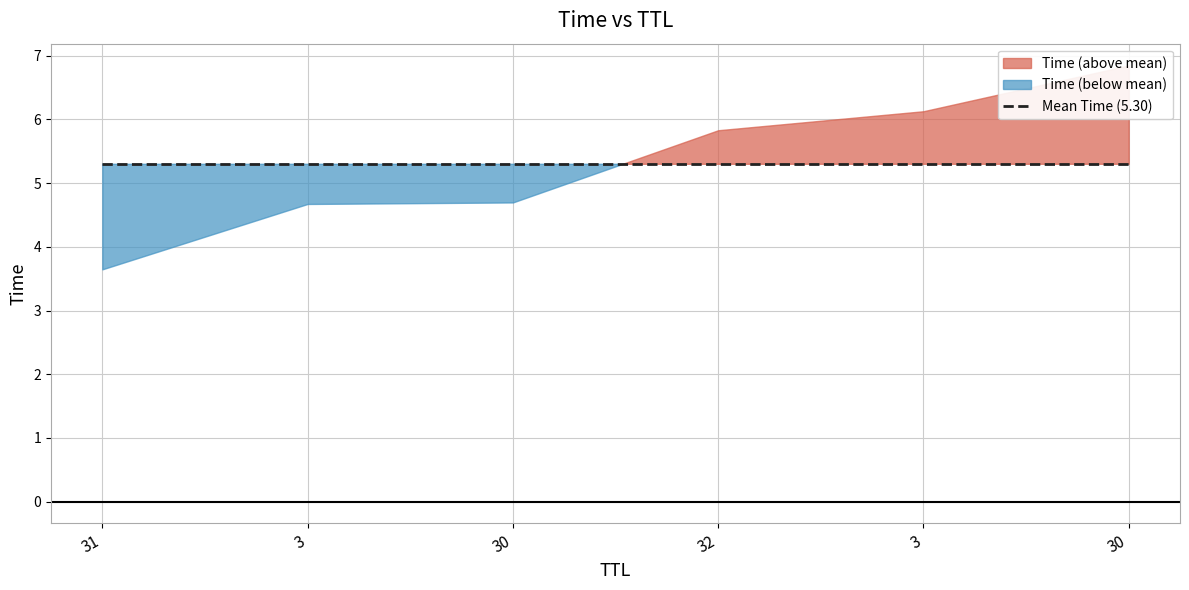

What is the average value?

5.3